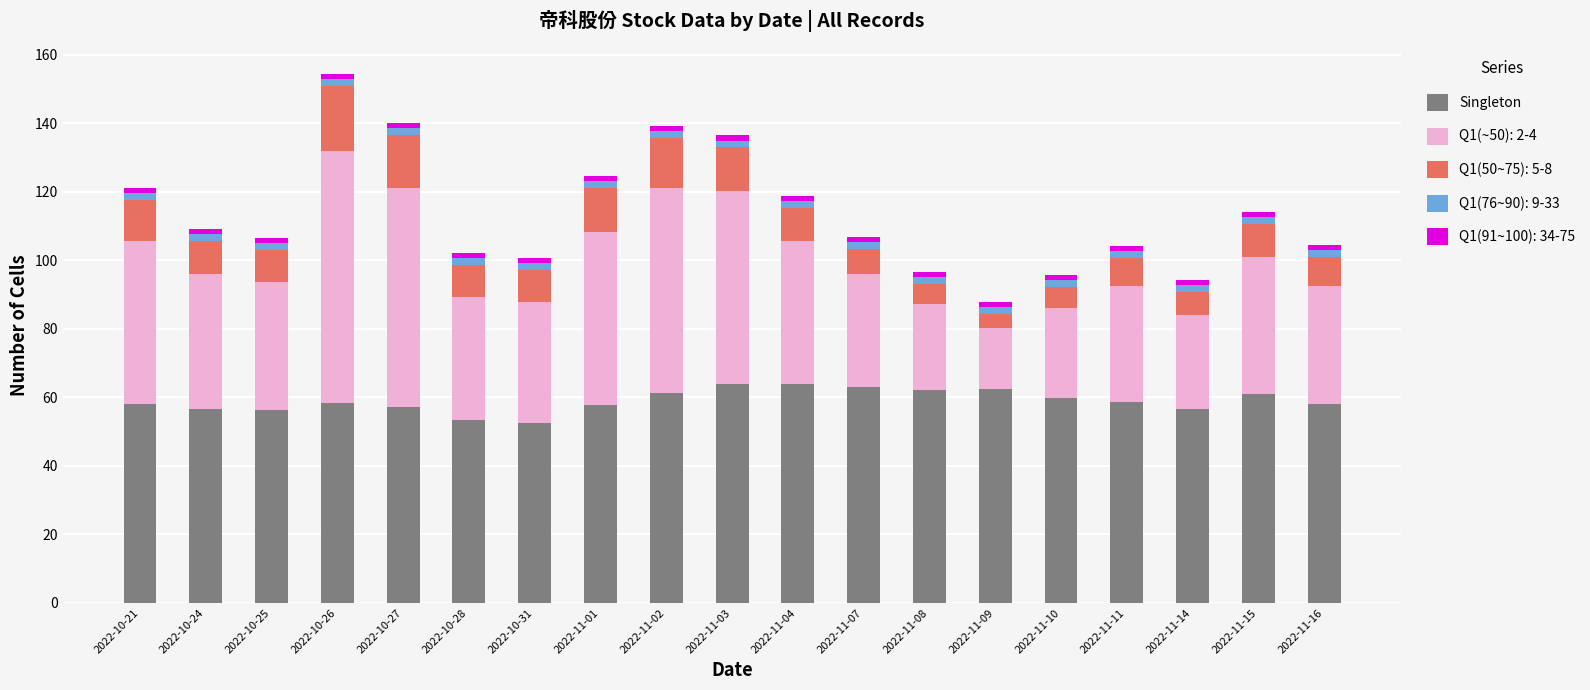

The value of Singleton at 2022-11-02 is 98.8. True or false?

False